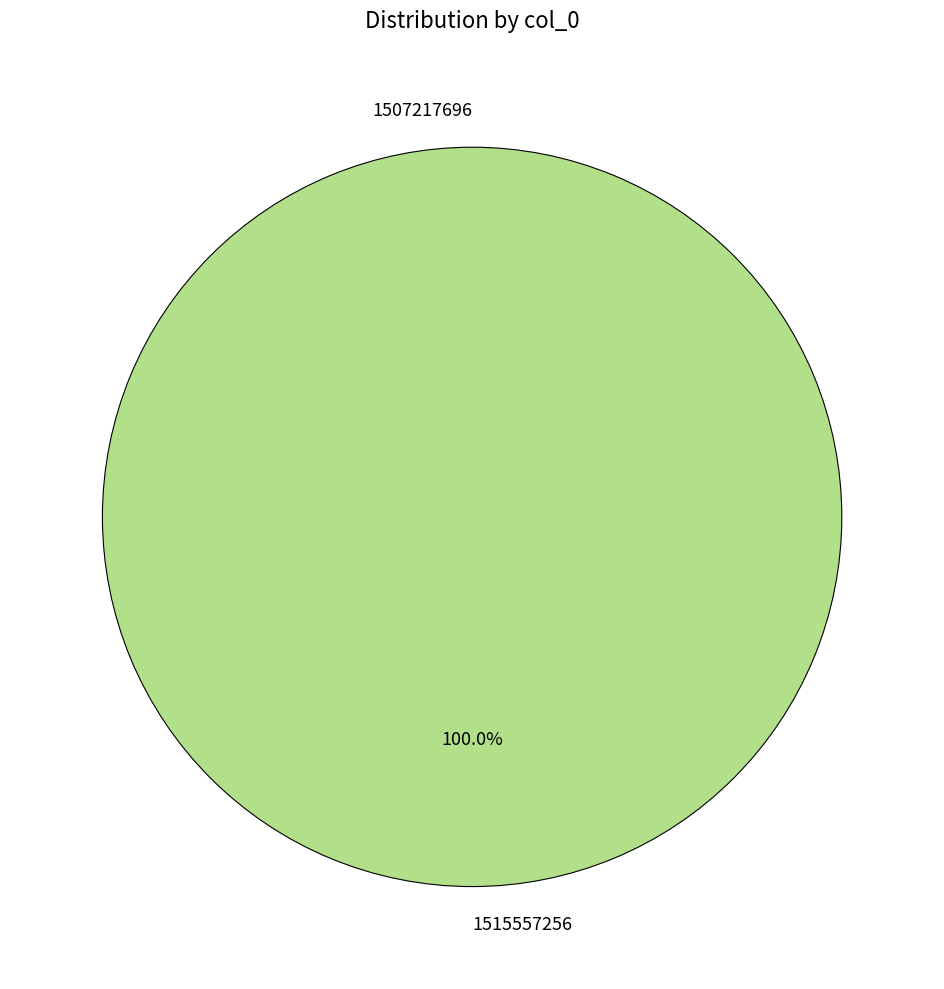

The 1515557256 slice represents 100% of the pie. True or false?

True